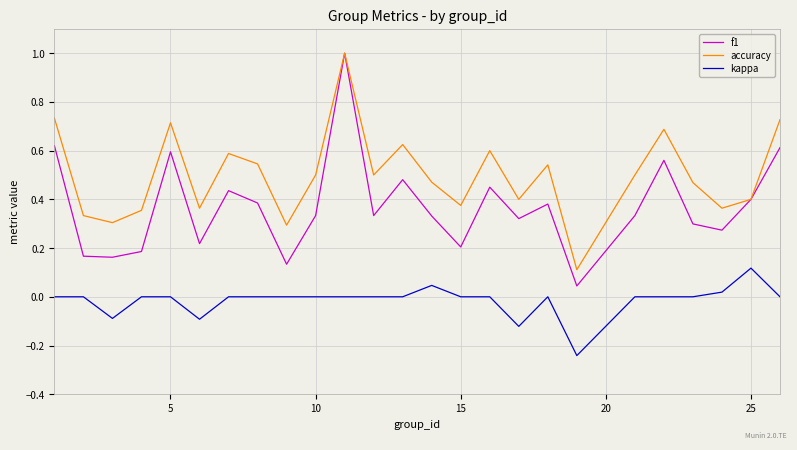

Which series has the largest range (max minus min)?

f1